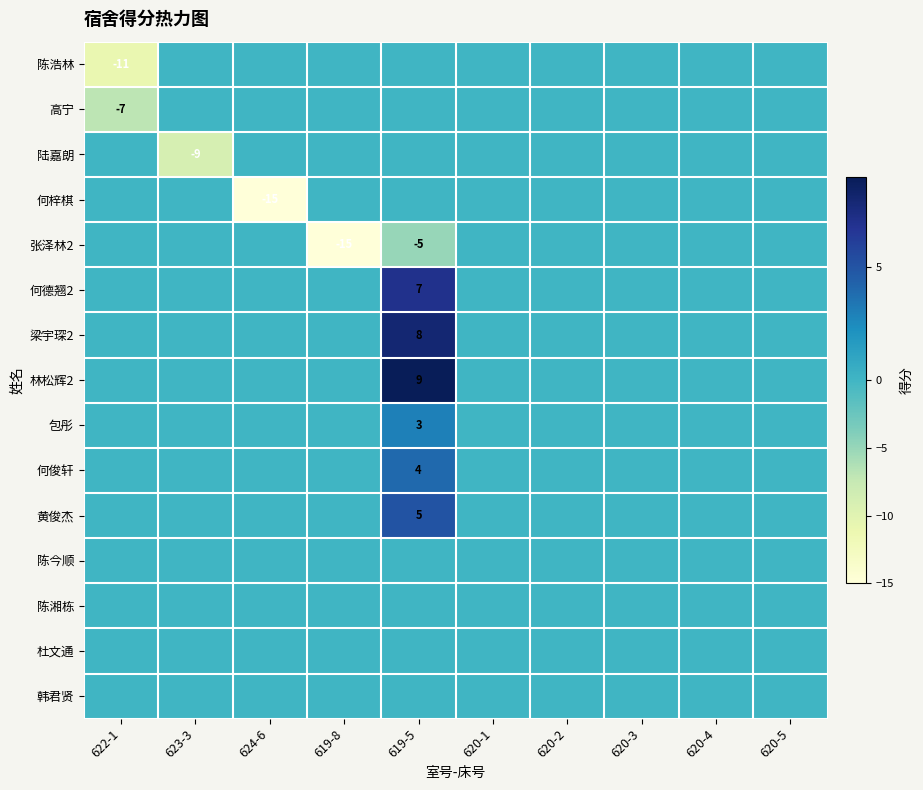

At which label does 高宁 reach its minimum?

622-1